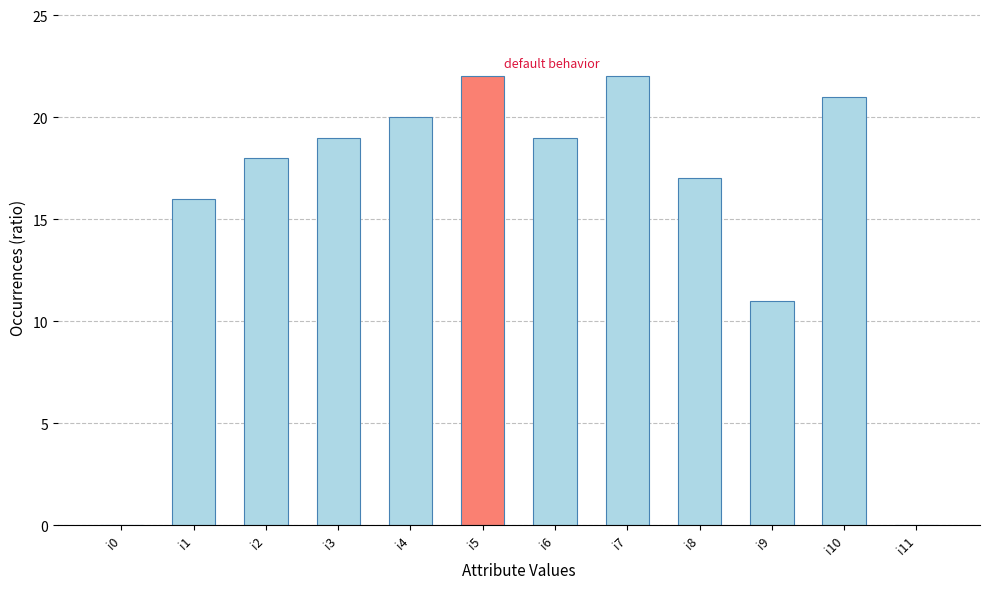

Are the bars grouped side by side (vs. stacked)?

No